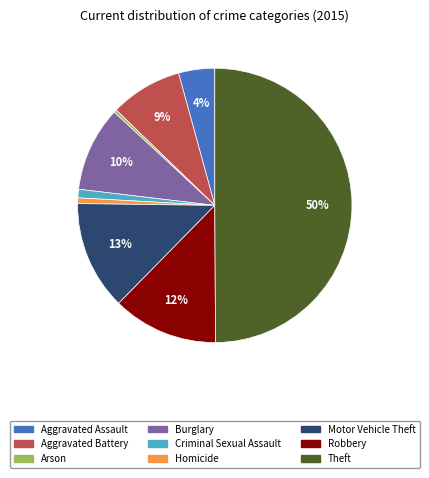

Between Criminal Sexual Assault and Robbery, which is larger?

Robbery